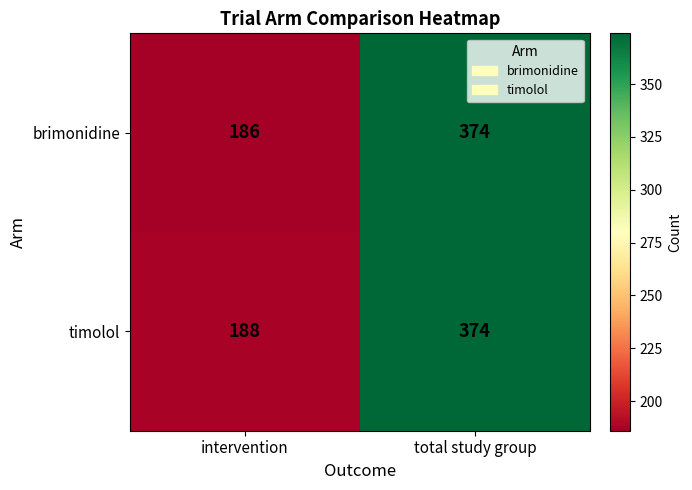

Between intervention and total study group, which series saw the biggest shift?

brimonidine